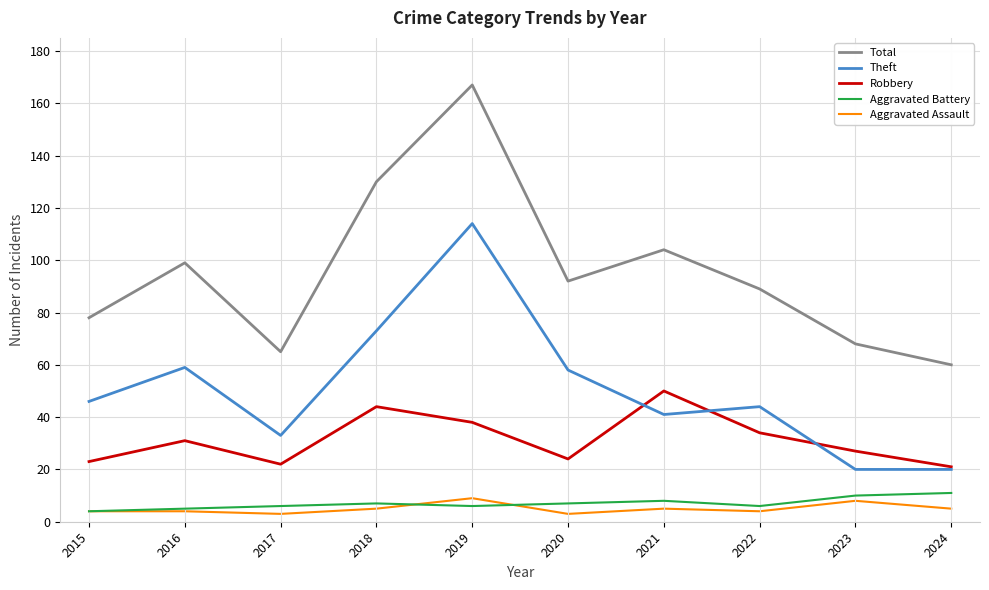

How many interior local valleys does the Total series have?

2